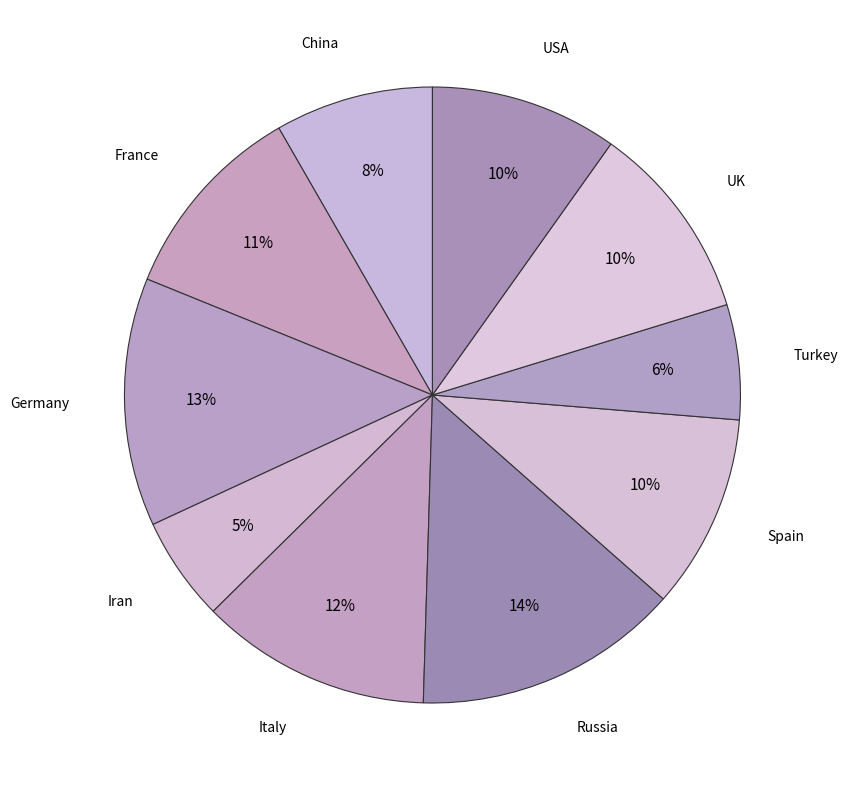

Which slice is the largest?

Russia